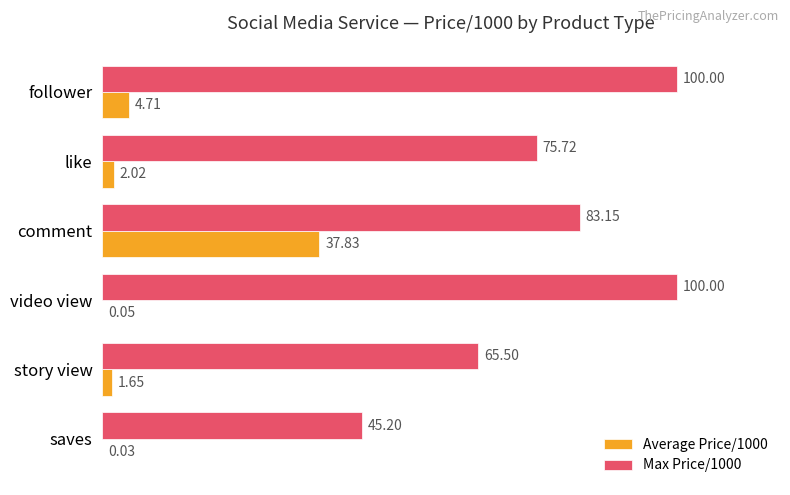

Between follower and video view, which series saw the biggest shift?

Average Price/1000